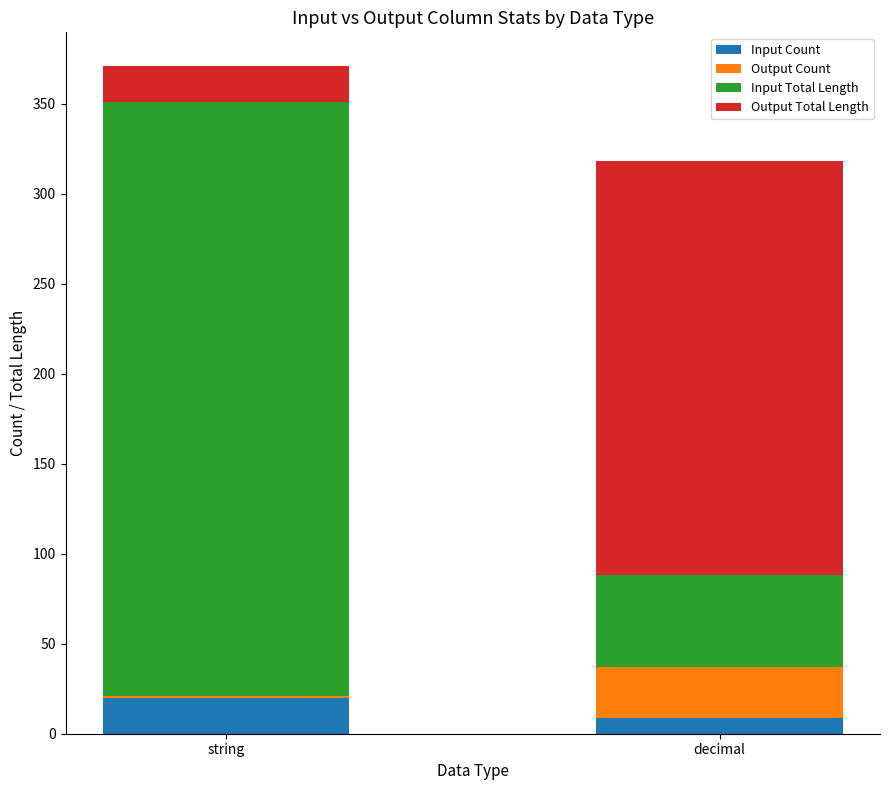

What is the sum of all Input Count values?

29